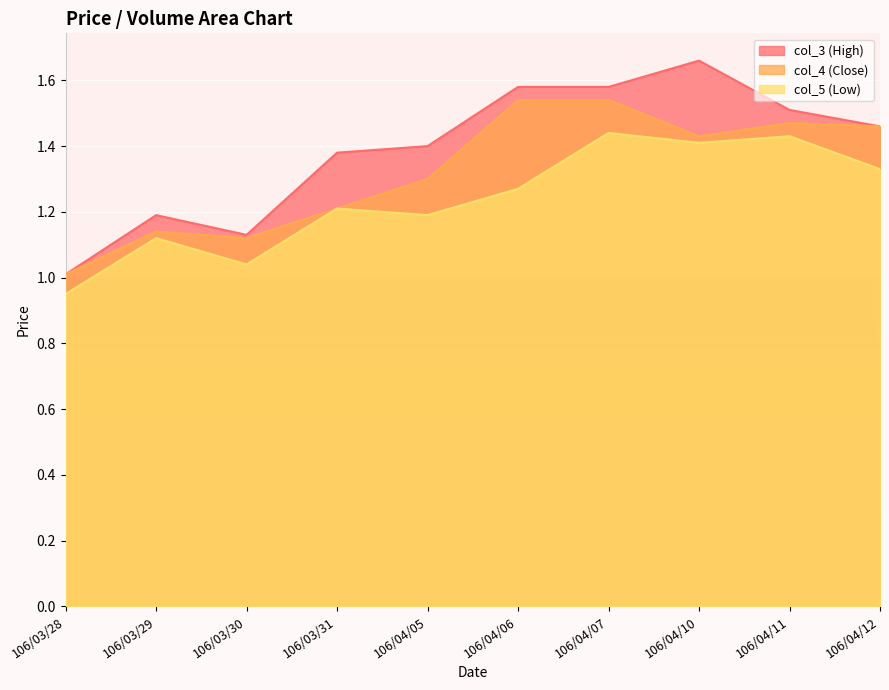

The value of col_4 at 106/03/31 is 1.7. True or false?

False